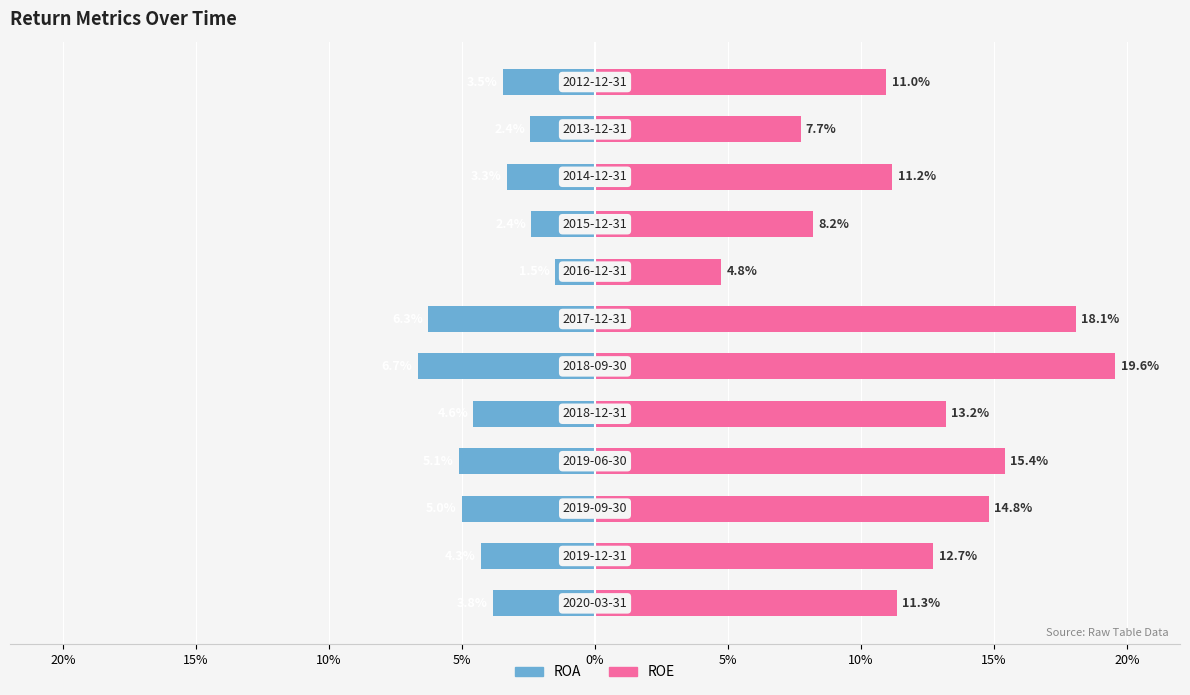

At how many categories does at least one series exceed 0?

12